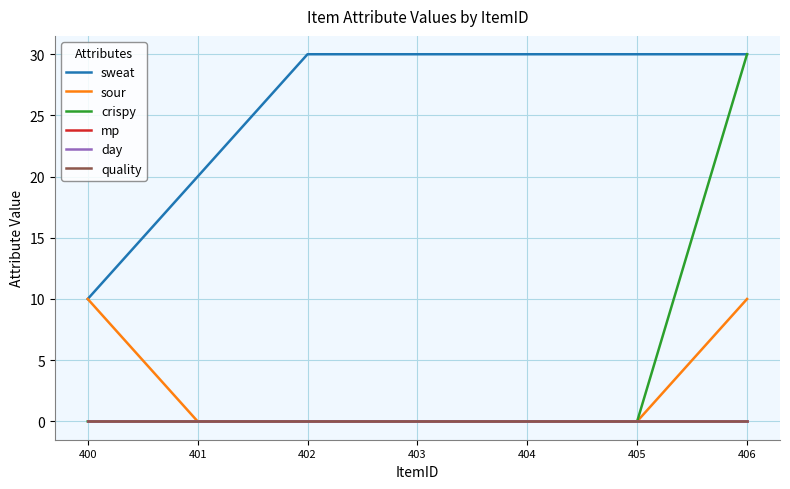

What is the spread (max minus min) of values at 405?

30